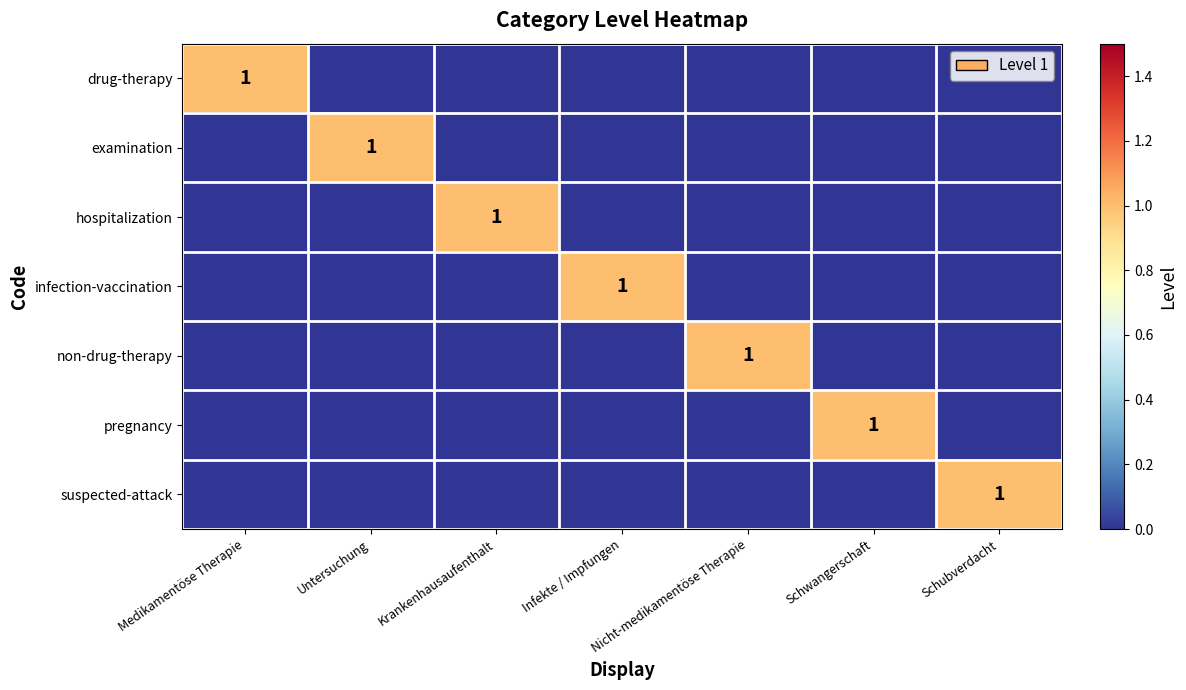

What is the greatest value displayed?

1